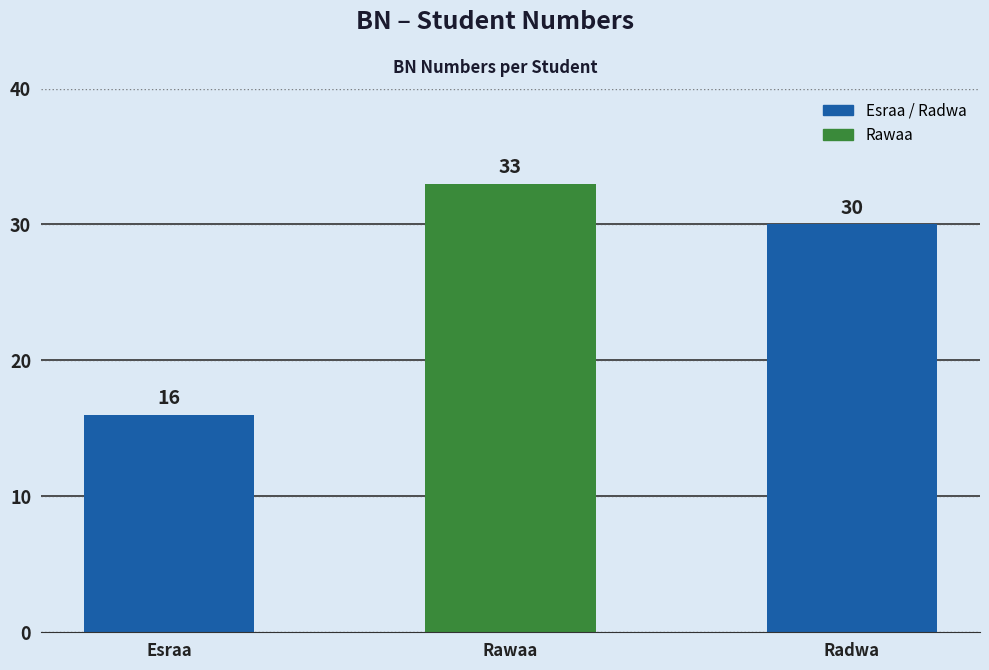

What is the average value?

26